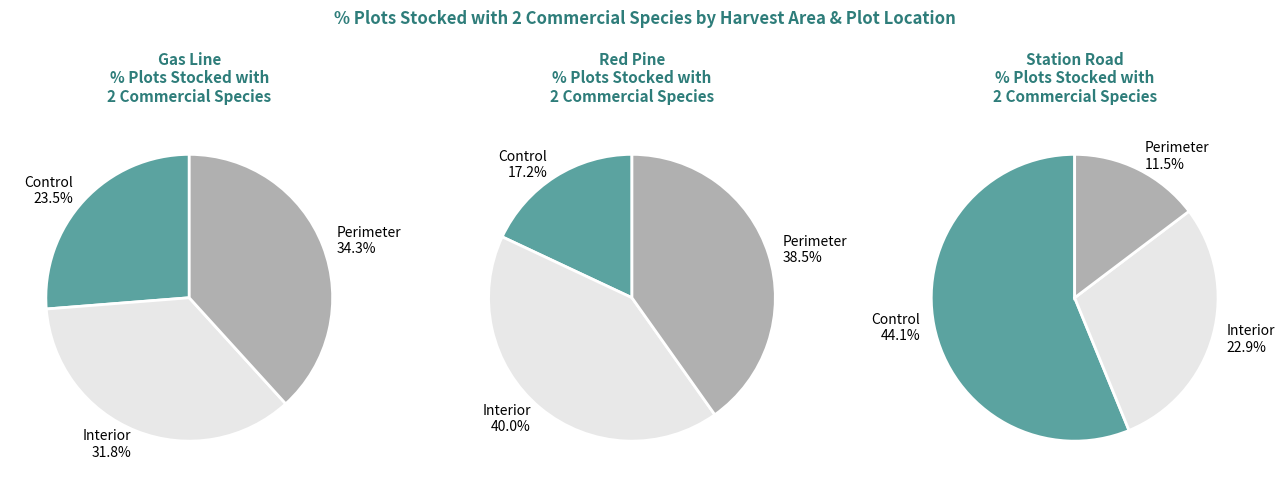

Does Control account for over 50% of the chart?

No